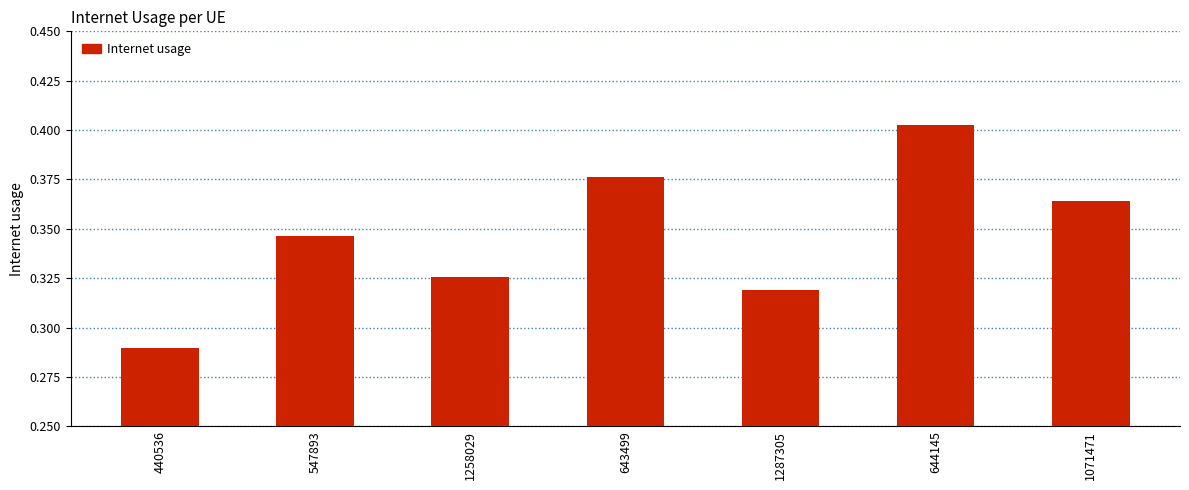

Which label corresponds to the largest value in the chart?

644145